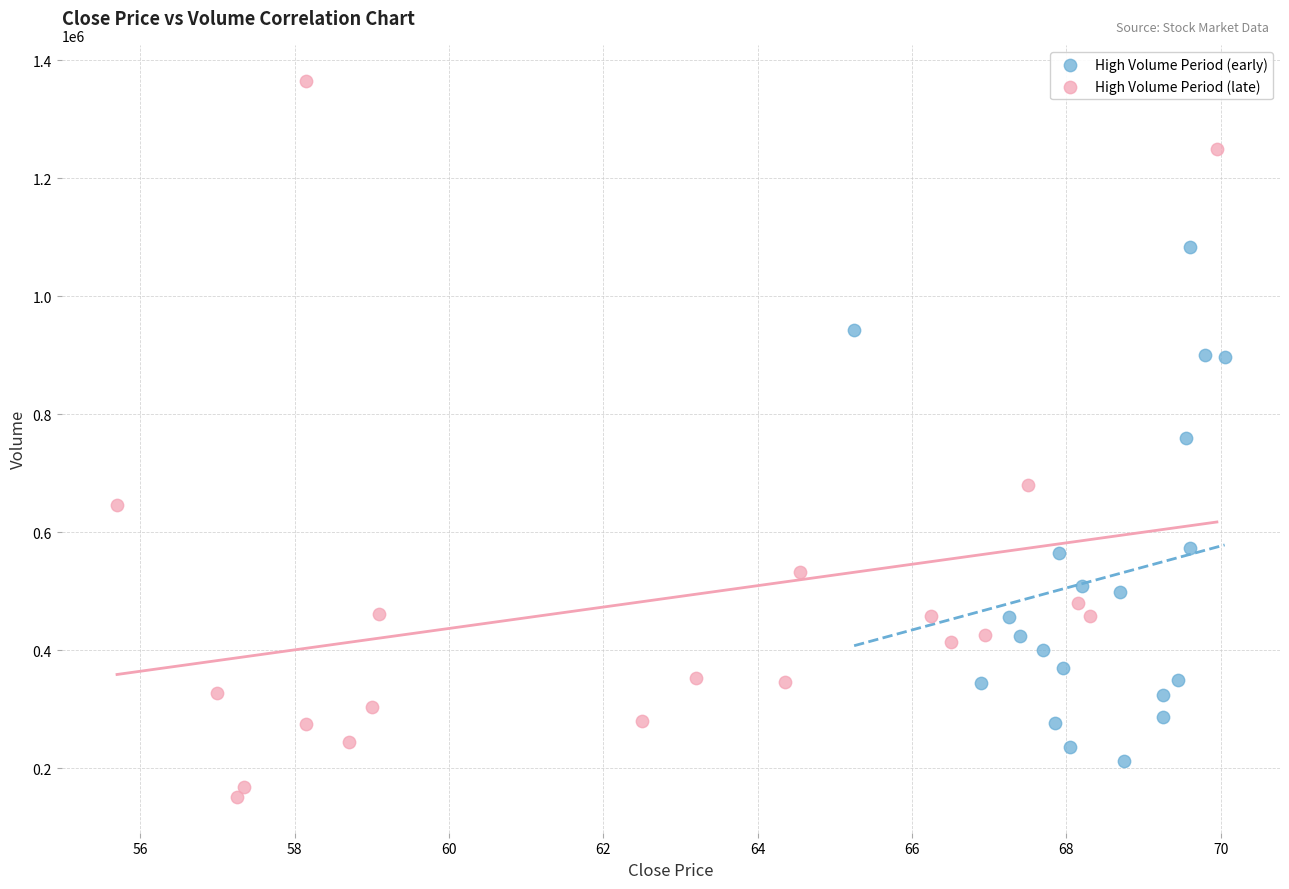

Which series contains the highest Y value?

High Volume Period (late)